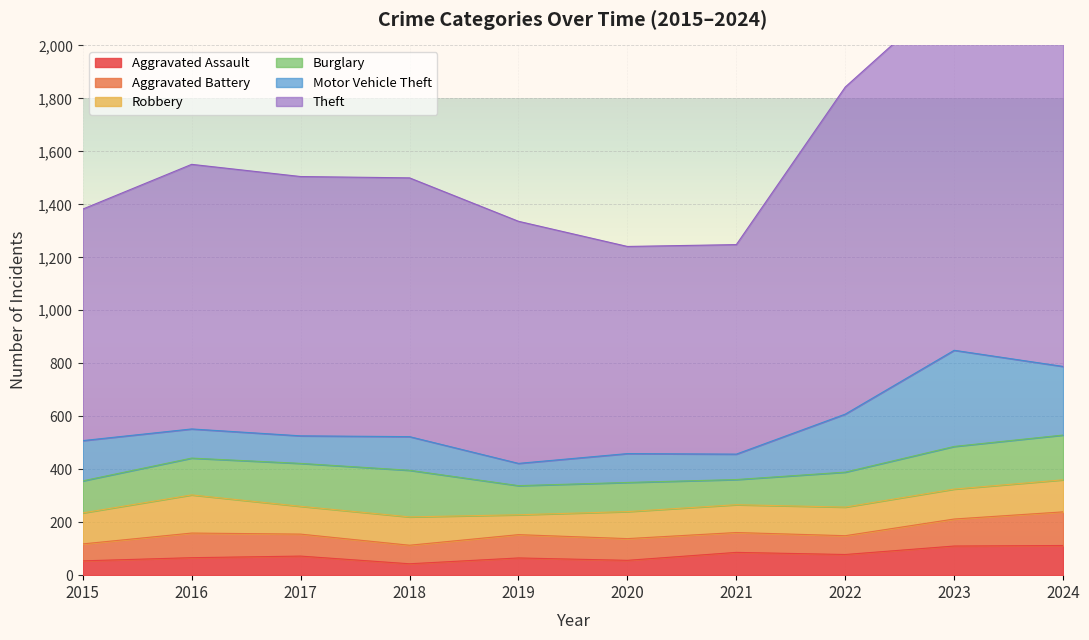

Which series has the largest total across all categories?

Theft